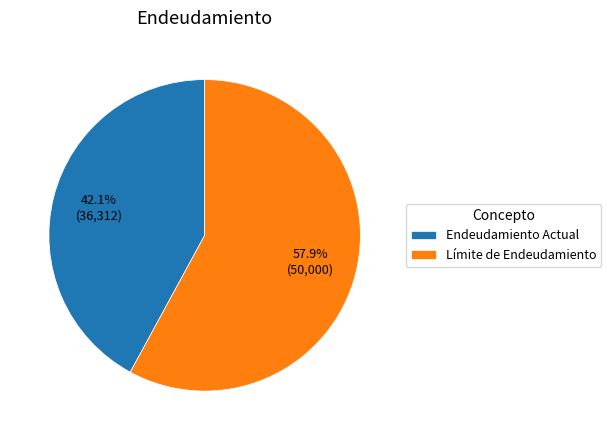

To the nearest percent, what is the difference between the Límite de Endeudamiento and Endeudamiento Actual slice percentages?

16%